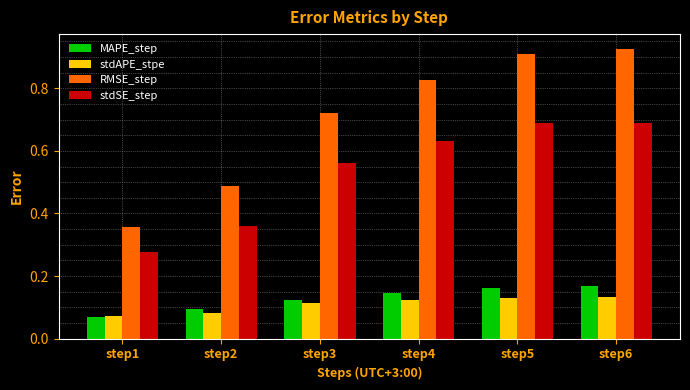

Which category has the highest value in the MAPE_step series?

step6